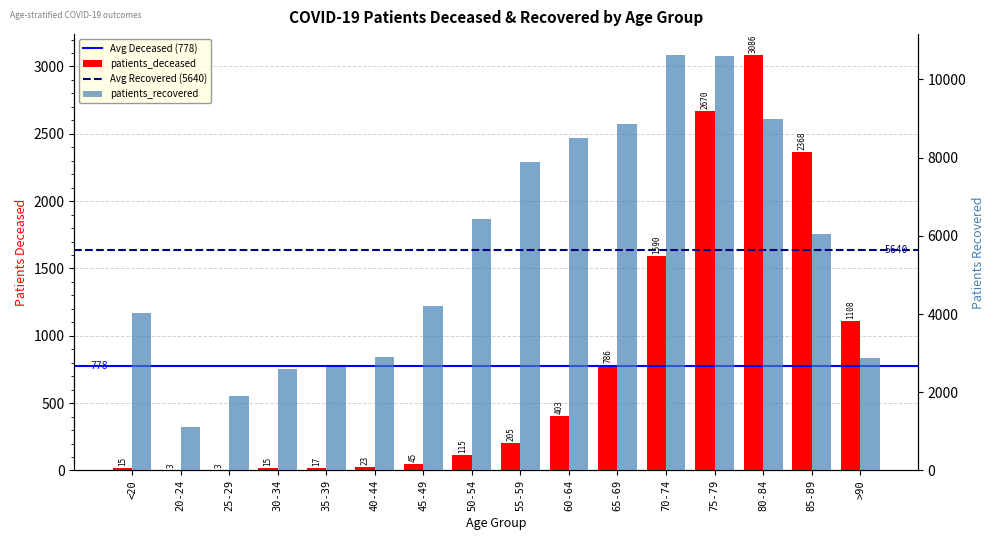

Reading right to left, extract all data points from this chart.

patients_deceased: 1108	2368	3086	2670	1590	786	403	205	115	45	23	17	15	3	3	15
patients_recovered: 2886	6054	8978	10597	10628	8871	8512	7900	6436	4200	2905	2640	2598	1892	1112	4038